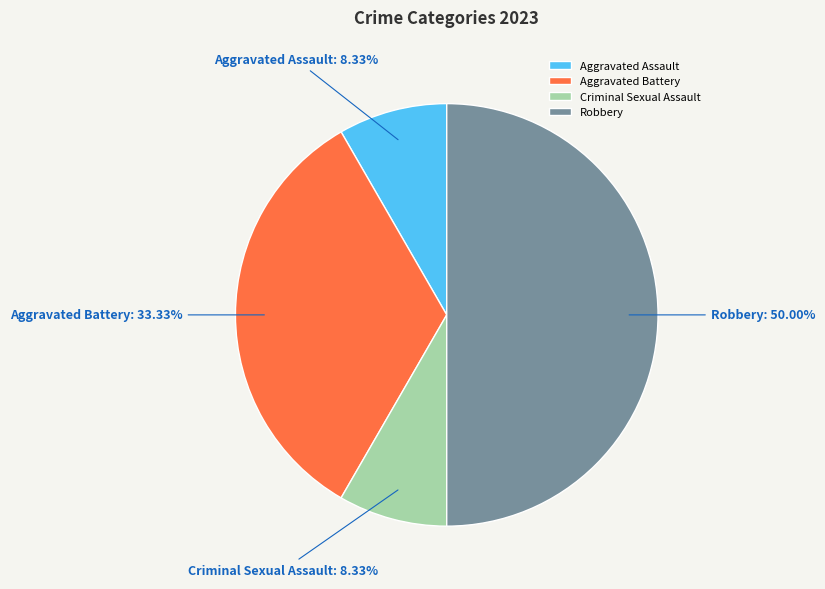

To the nearest percent, what is the combined percentage of Criminal Sexual Assault and Aggravated Battery?

42%